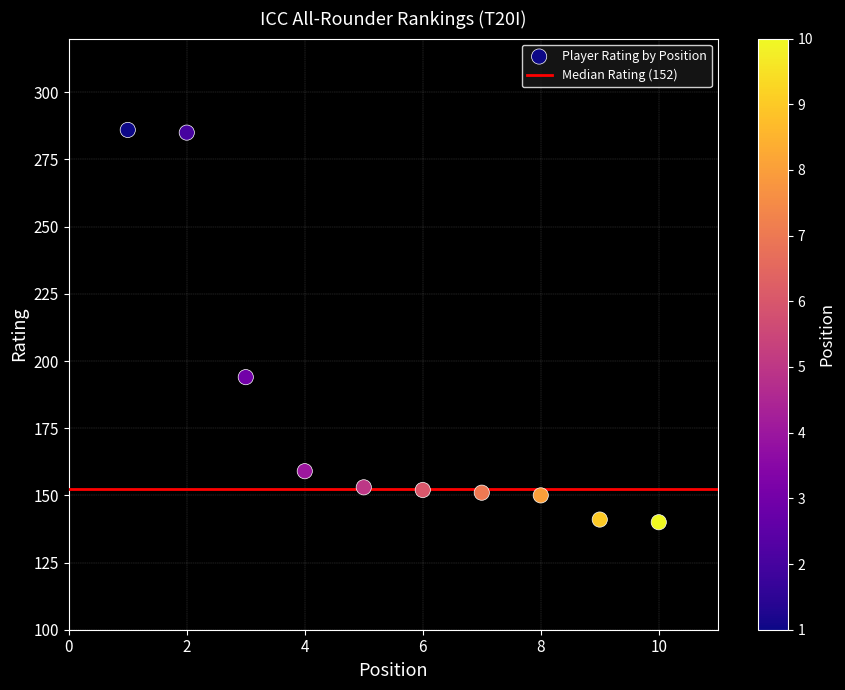

What is the average Y value?

181